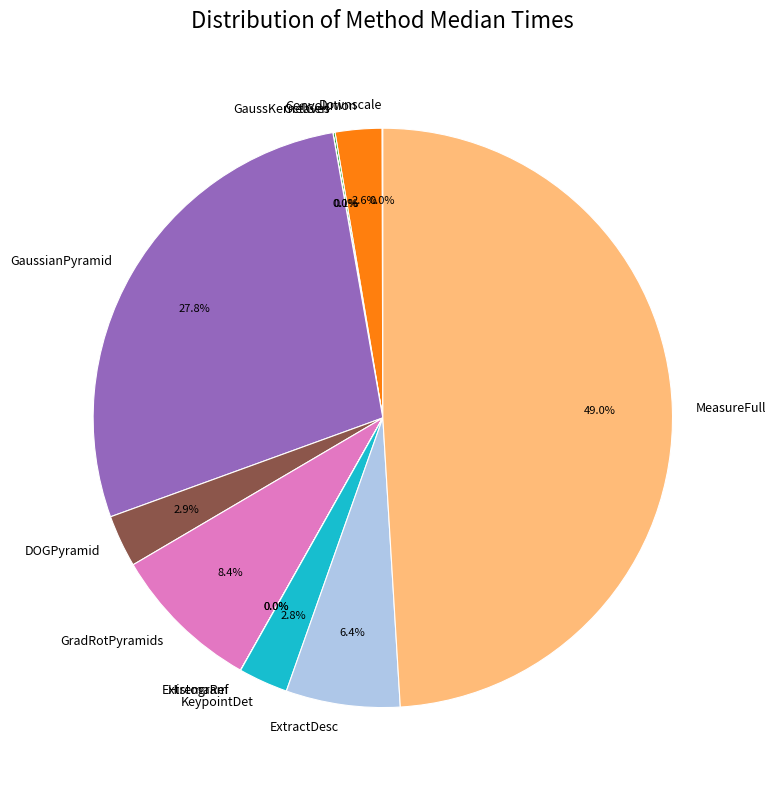

Which has a higher value, GradRotPyramids or ExtractDesc?

GradRotPyramids